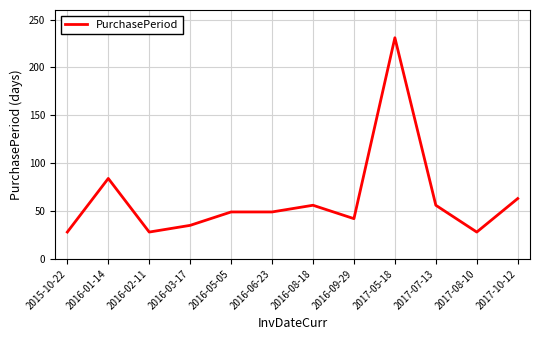

Where is the data nearest to the value 129?

2016-01-14